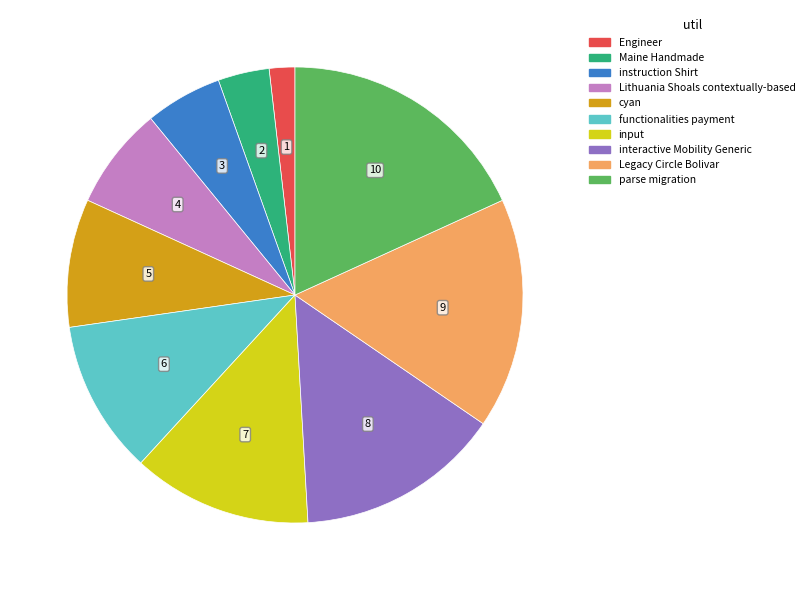

Between functionalities payment and Legacy Circle Bolivar, which is larger?

Legacy Circle Bolivar